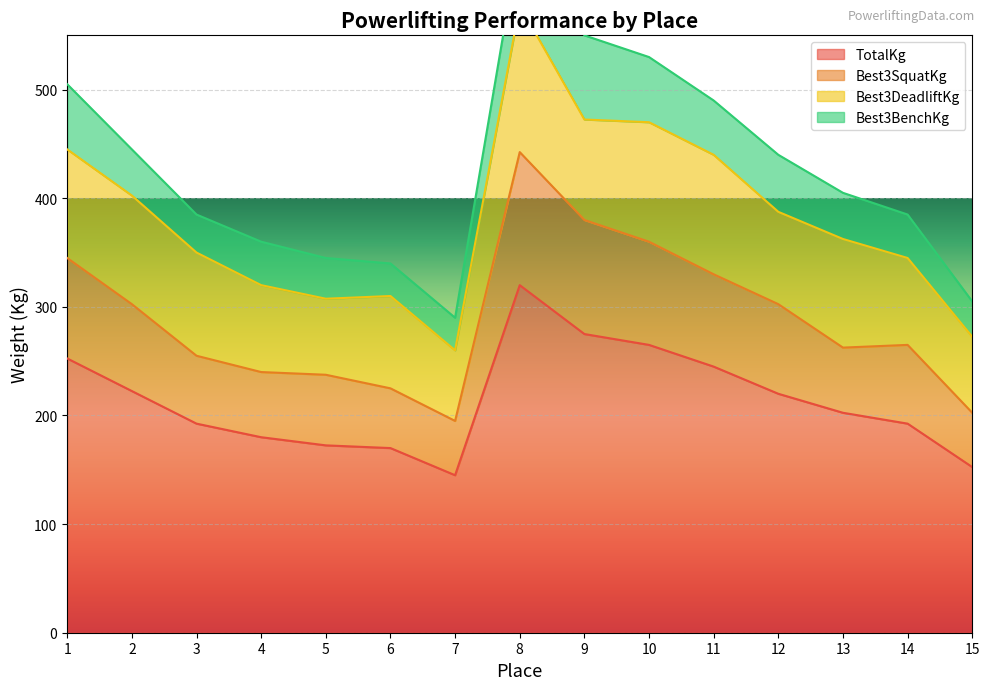

How many values in the Best3SquatKg series are below 265?

7